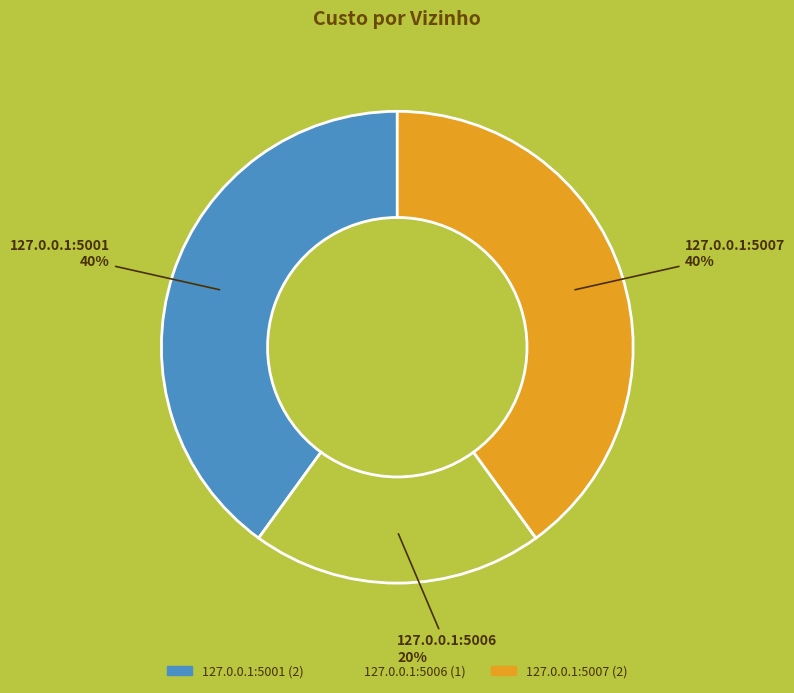

To the nearest percent, what is the difference between the largest and smallest slice percentages?

20%